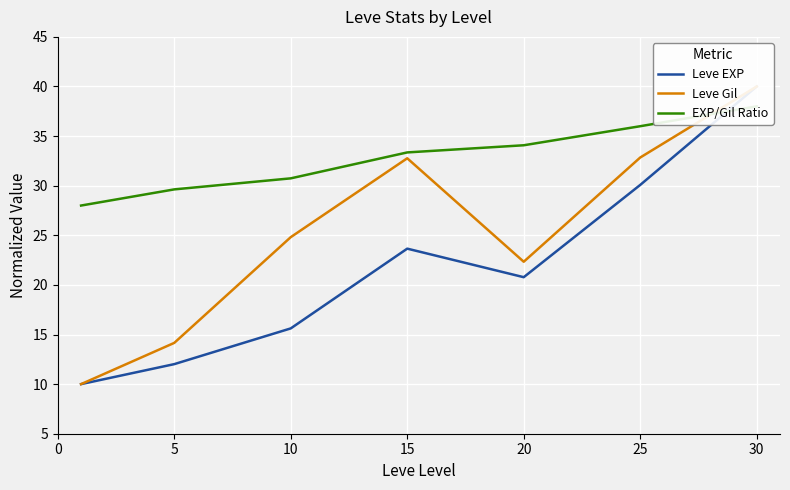

Which series changed the most between 15 and 30?

Leve EXP